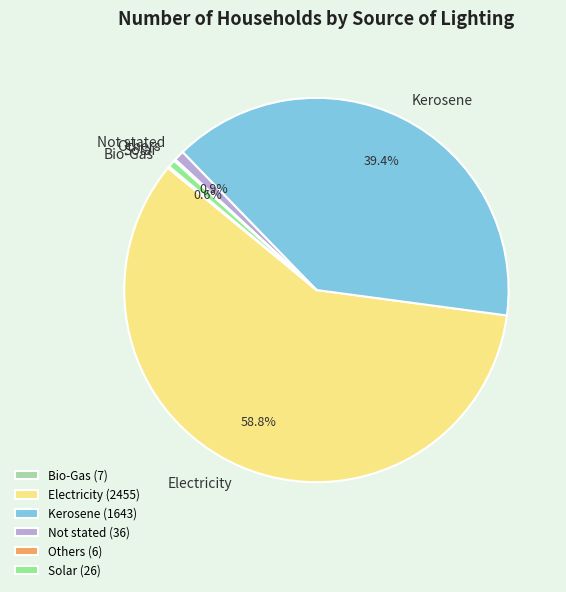

What portion of the pie excludes Kerosene?

60.6%